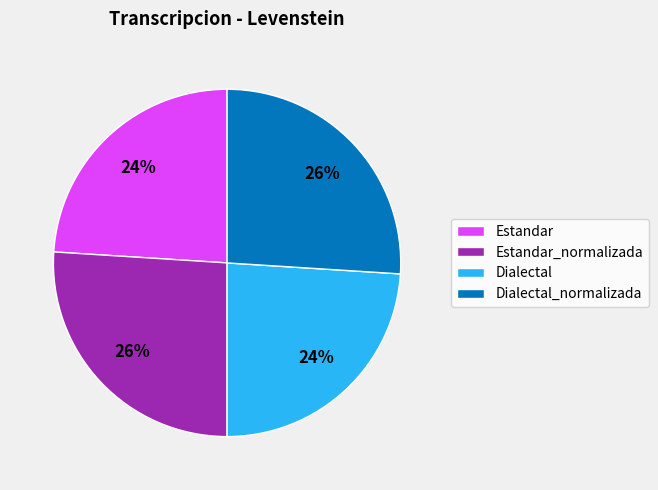

Is there a majority slice in this chart?

No